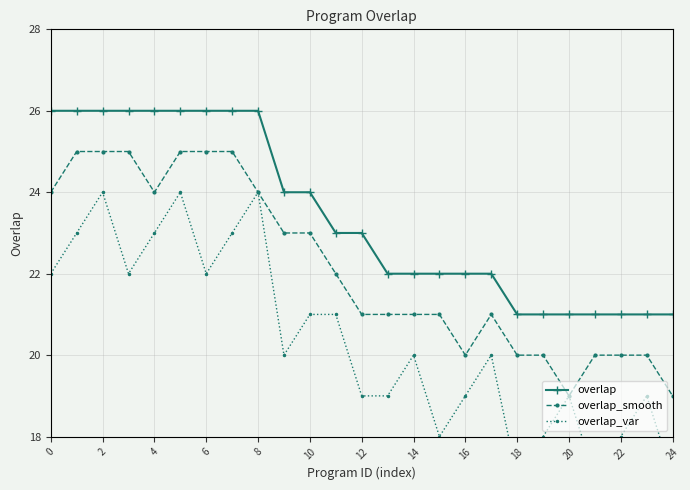

Between 17 and 24, which is larger?

17